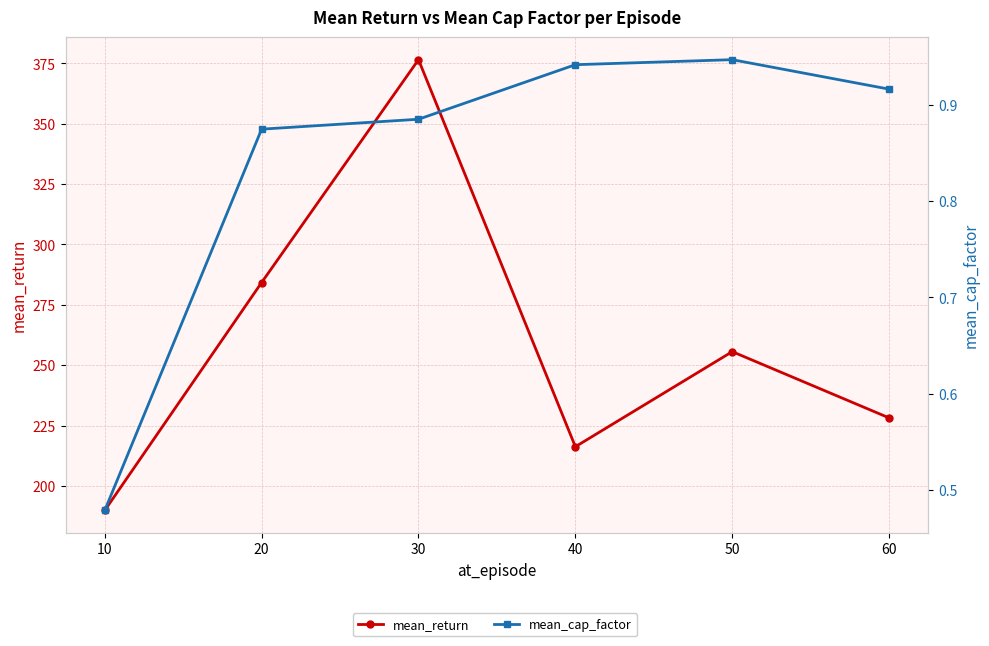

Is it true that mean_return equals 101.3 at 20?

False